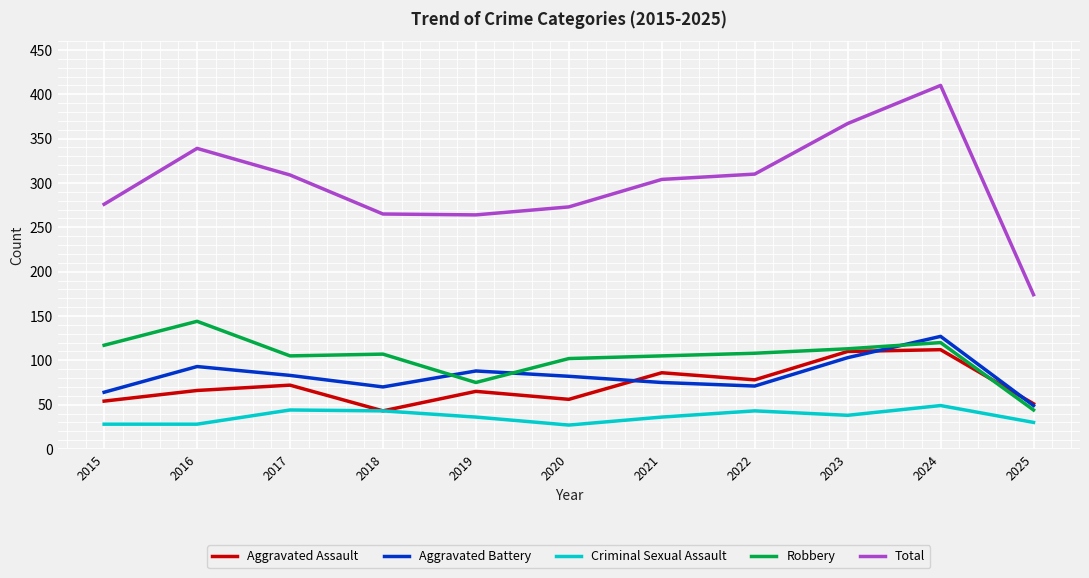

What is the spread (max minus min) of values at 2022?

267